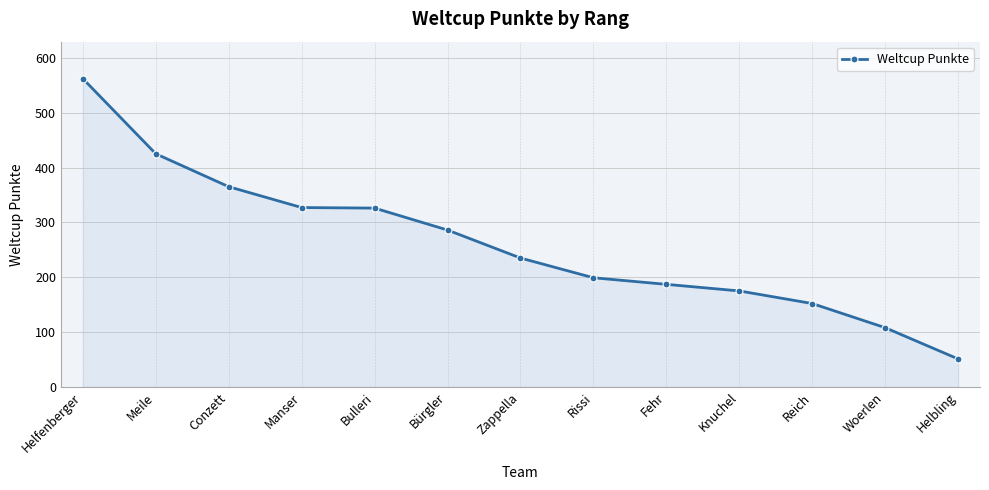

Read the value at Helfenberger, to the nearest 100.

600